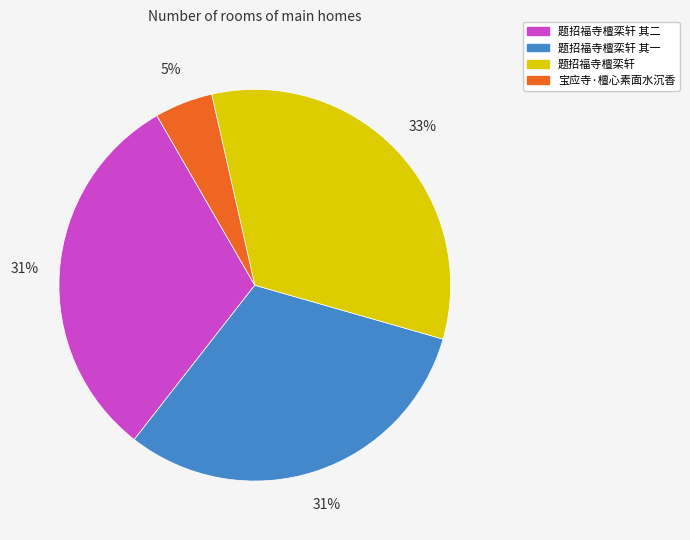

Combined, do 题招福寺檀栾轩 其二 and 宝应寺·檀心素面水沉香 account for over 50%?

No